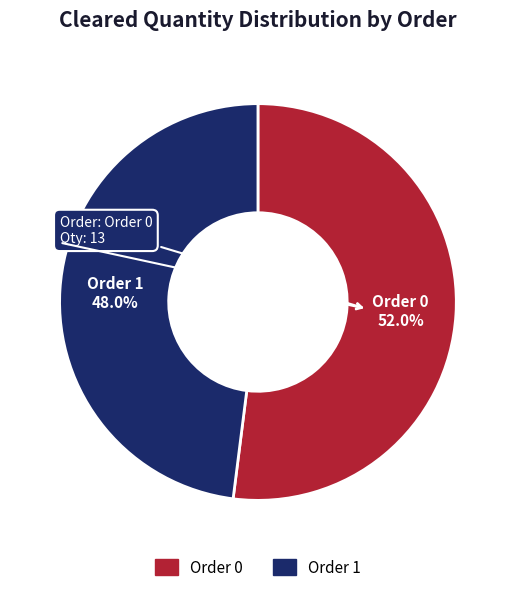

To the nearest percent, what is the combined percentage of Order 0 and Order 1?

100%